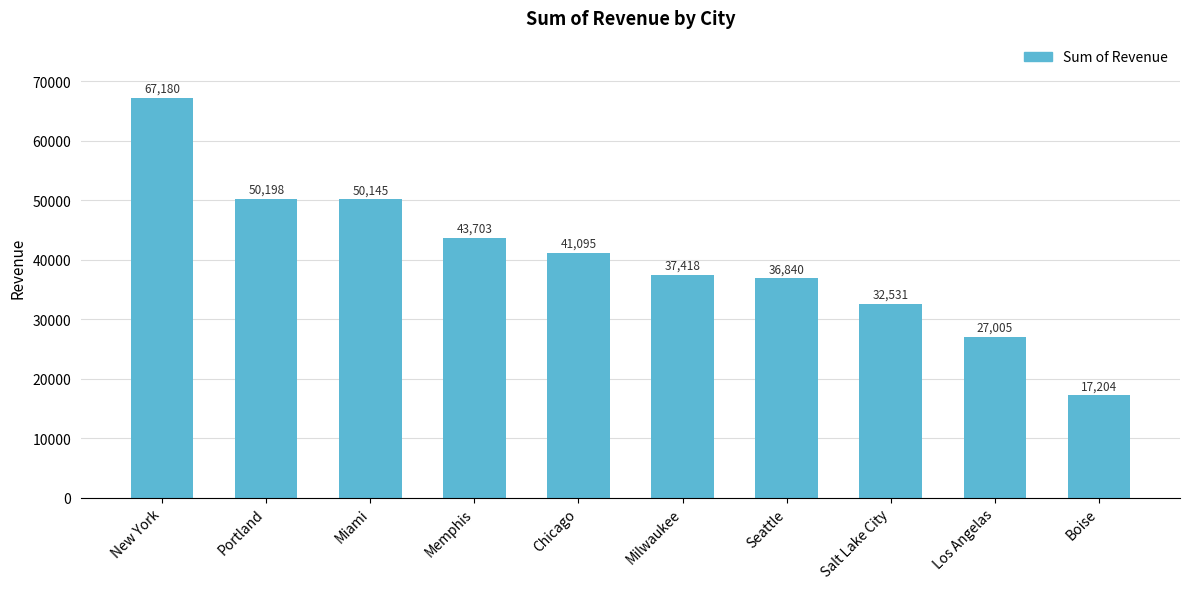

Are the bars horizontal?

No